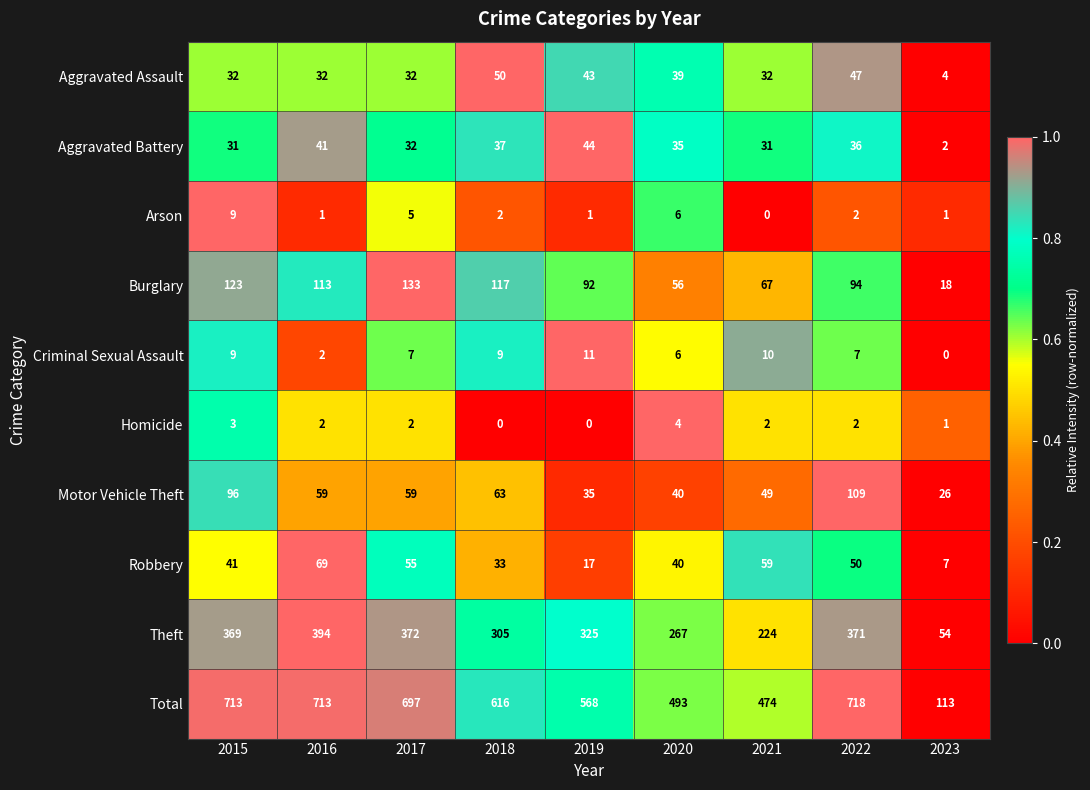

True or false: Aggravated Battery has a value of 31 at 2021.

True